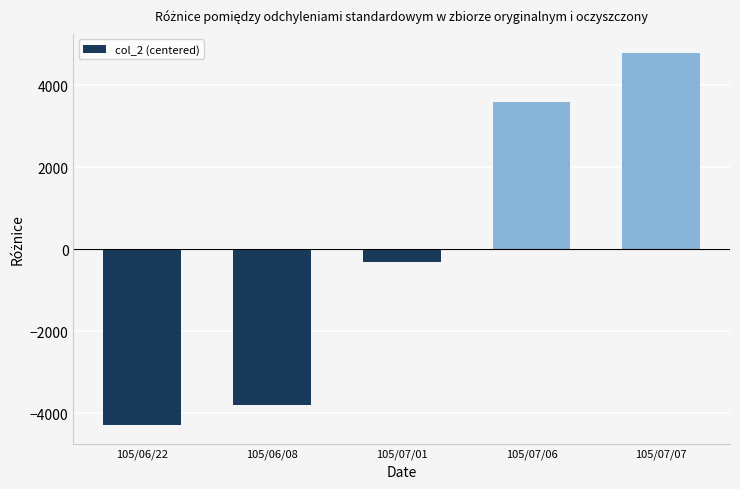

Rank the categories by value from highest to lowest.

105/07/07, 105/07/06, 105/07/01, 105/06/08, 105/06/22